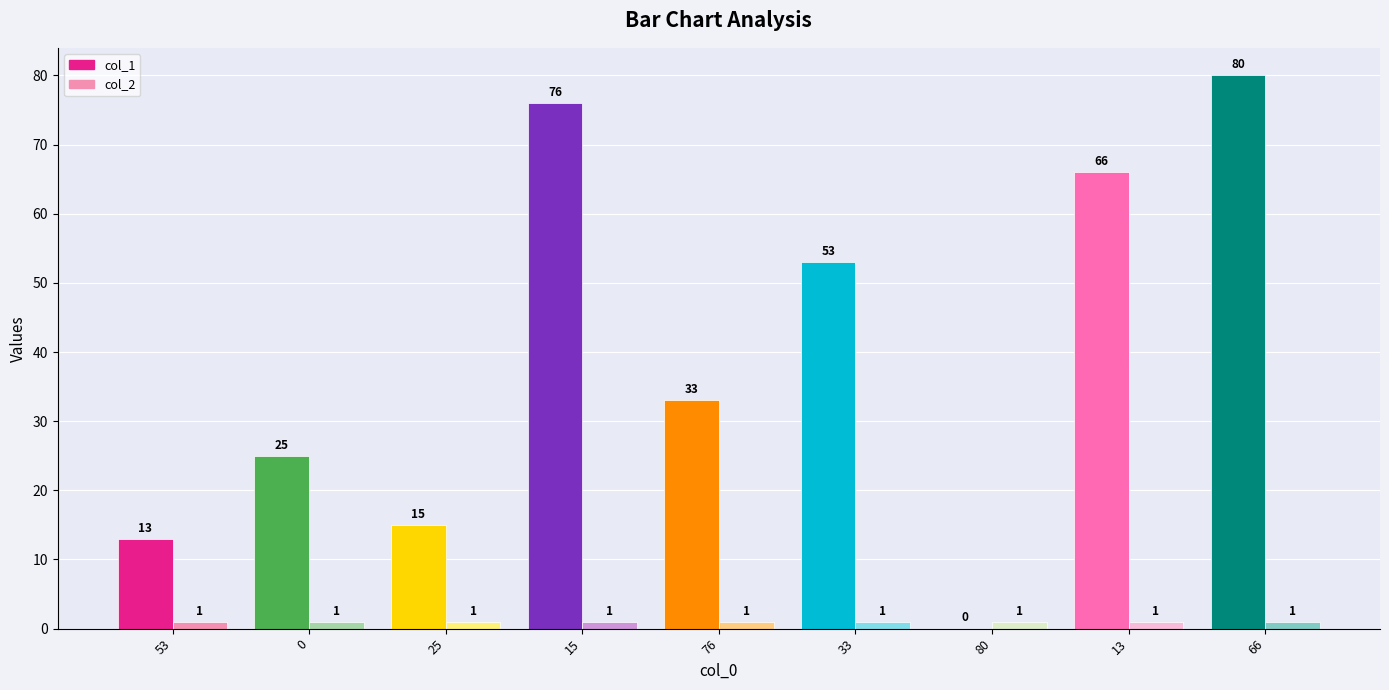

Does the chart contain stacked bars?

No